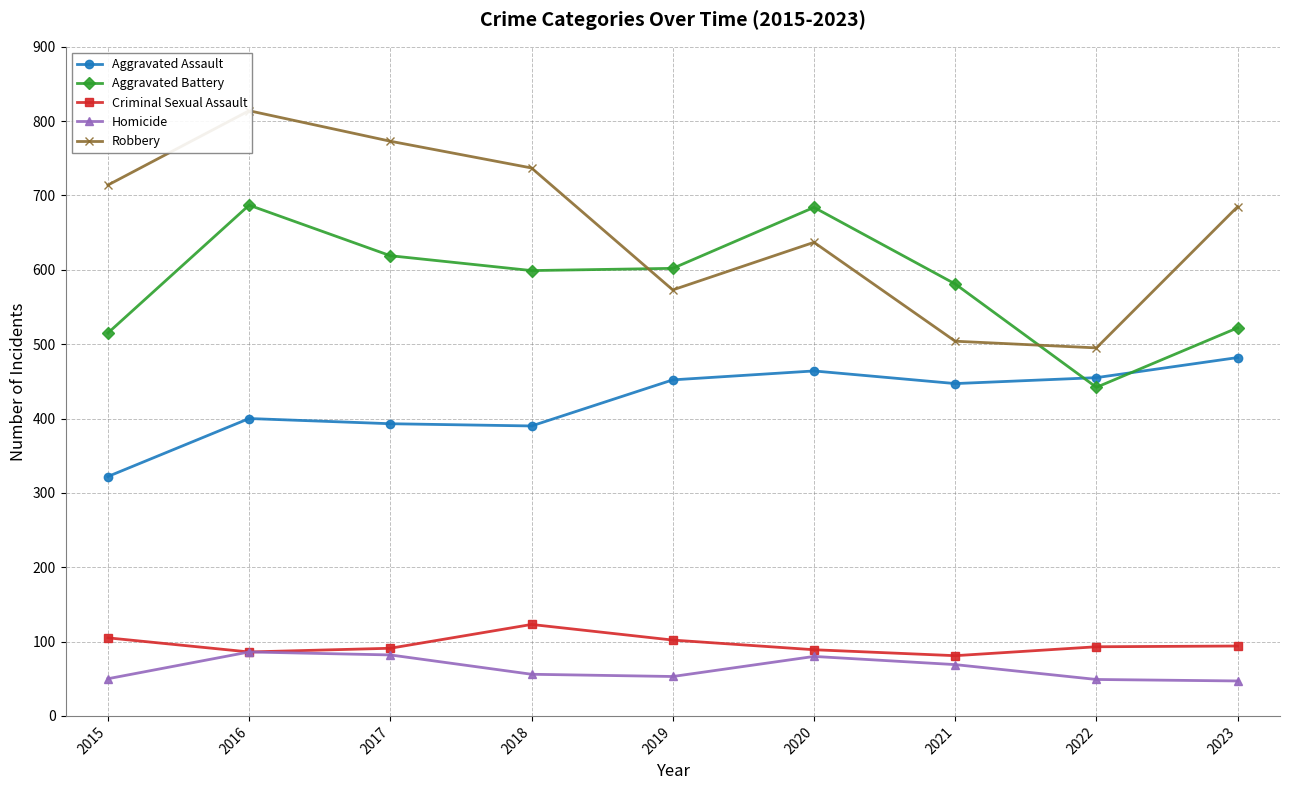

Reading left to right, transcribe all the data shown in this chart.

Aggravated Assault: 2015=322	2016=400	2017=393	2018=390	2019=452	2020=464	2021=447	2022=455	2023=482
Aggravated Battery: 2015=515	2016=687	2017=619	2018=599	2019=602	2020=684	2021=581	2022=442	2023=522
Criminal Sexual Assault: 2015=105	2016=86	2017=91	2018=123	2019=102	2020=89	2021=81	2022=93	2023=94
Homicide: 2015=50	2016=86	2017=82	2018=56	2019=53	2020=80	2021=69	2022=49	2023=47
Robbery: 2015=714	2016=814	2017=773	2018=737	2019=573	2020=637	2021=504	2022=495	2023=685